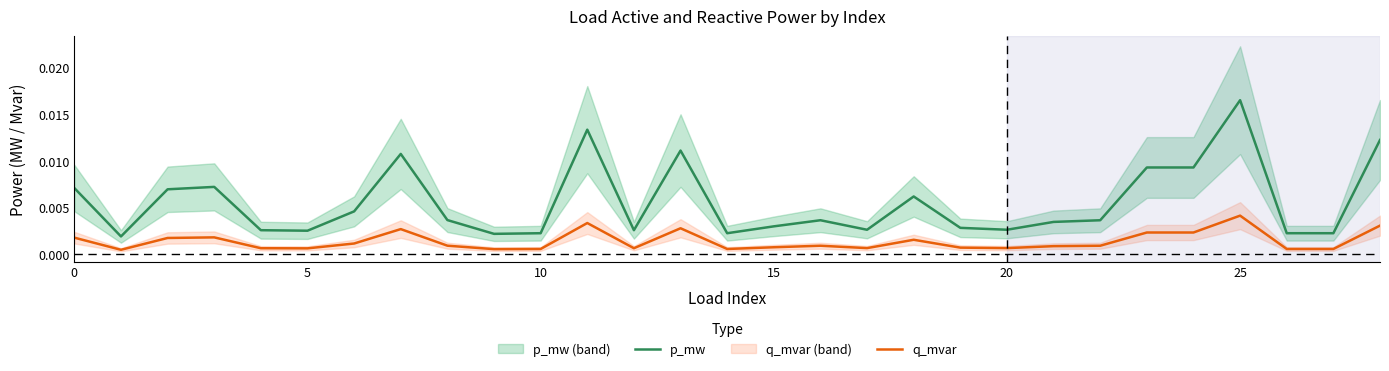

True or false: q_mvar and p_mw intersect in this chart.

False